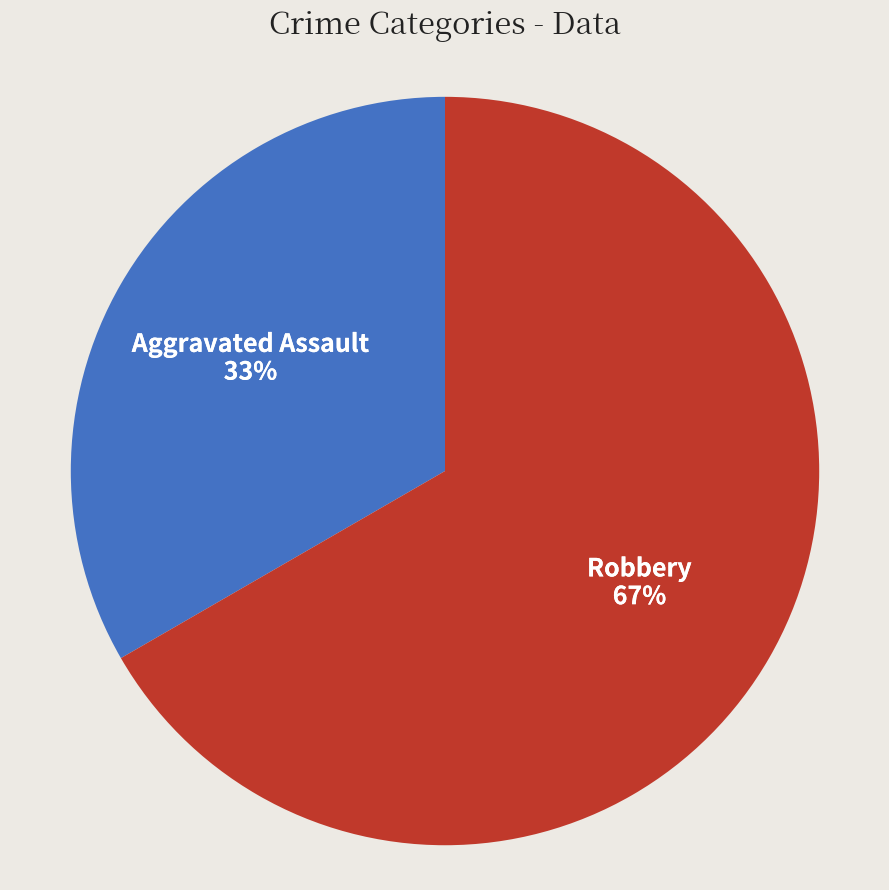

Is the sum of Aggravated Assault and Robbery greater than half?

Yes